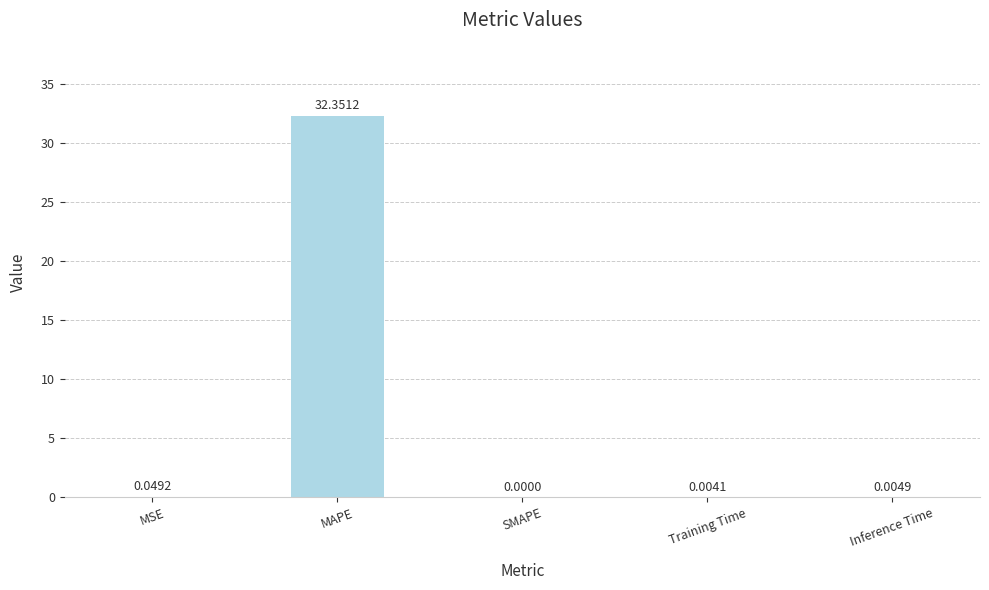

Does the chart contain stacked bars?

No